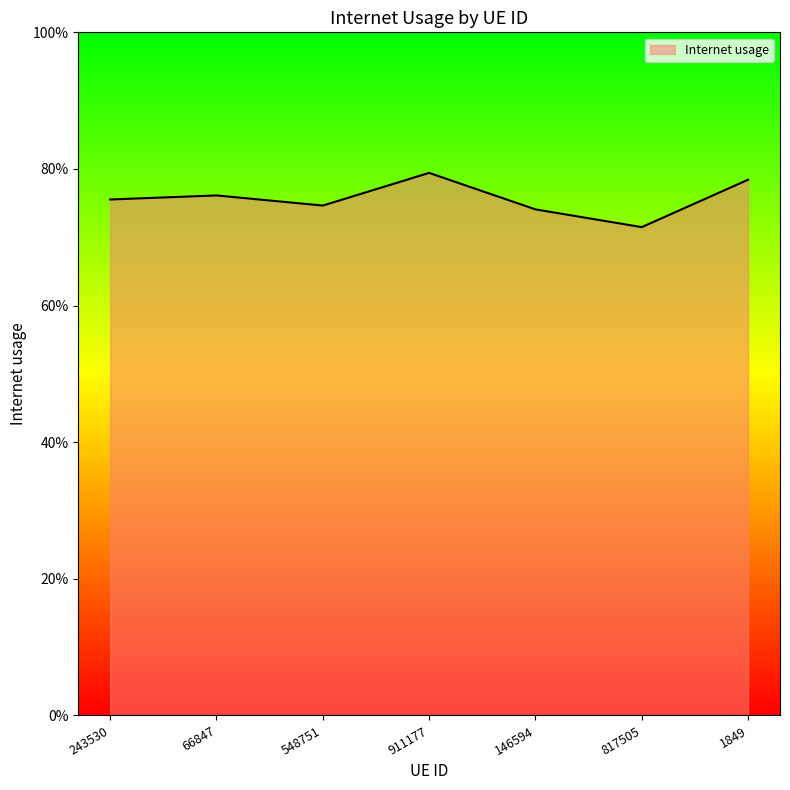

True or false: the data shows 1.1 at 548751.

False